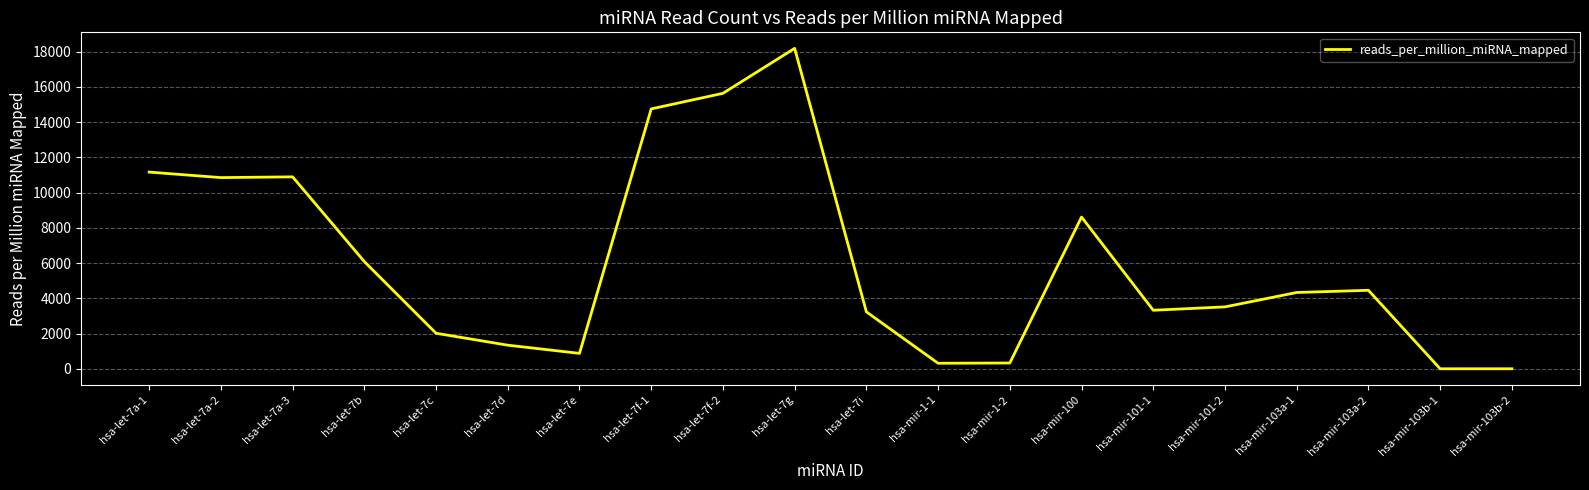

Which category has the highest value across all series?

hsa-let-7g